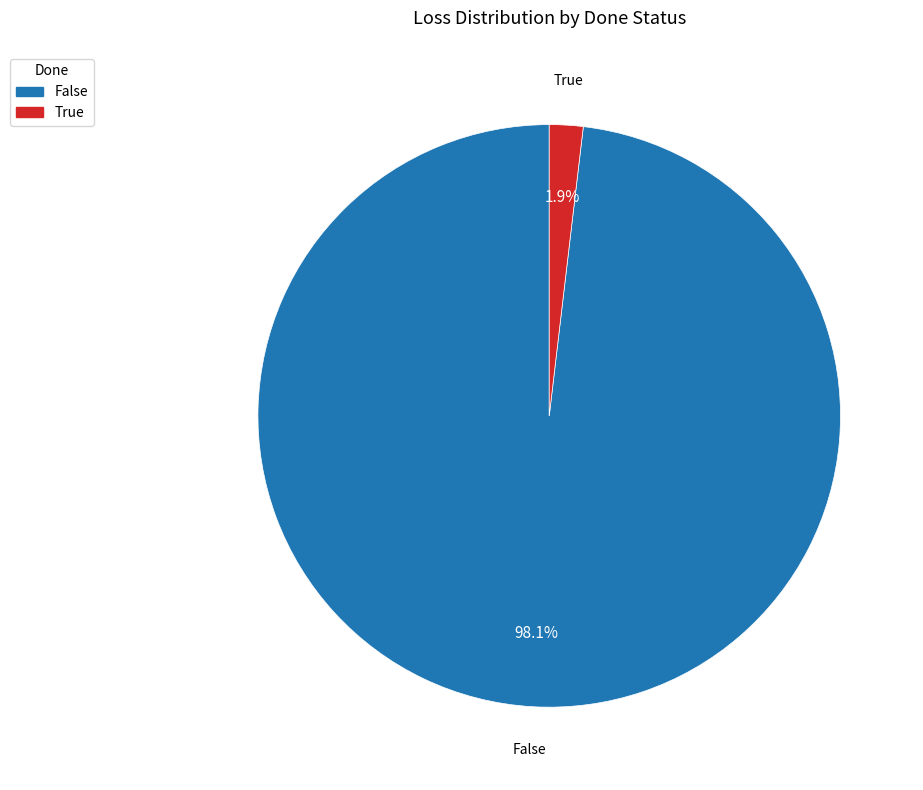

Which slice is the smallest?

True